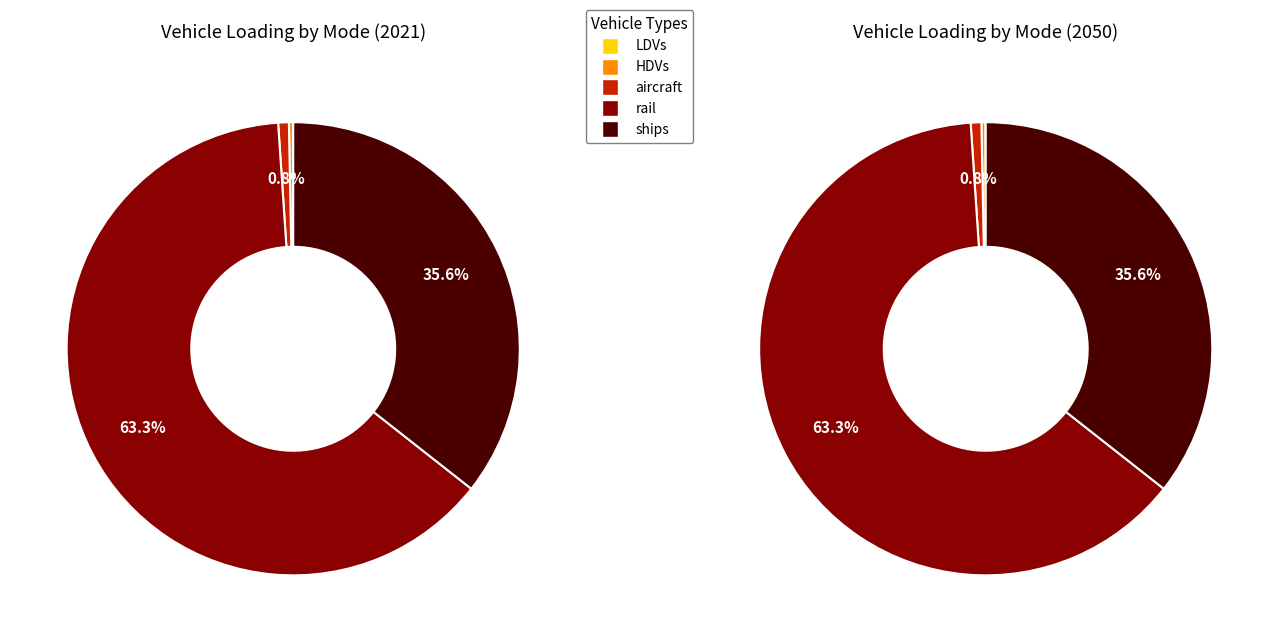

To the nearest percent, what is the difference between the largest and smallest slice percentages?

63%